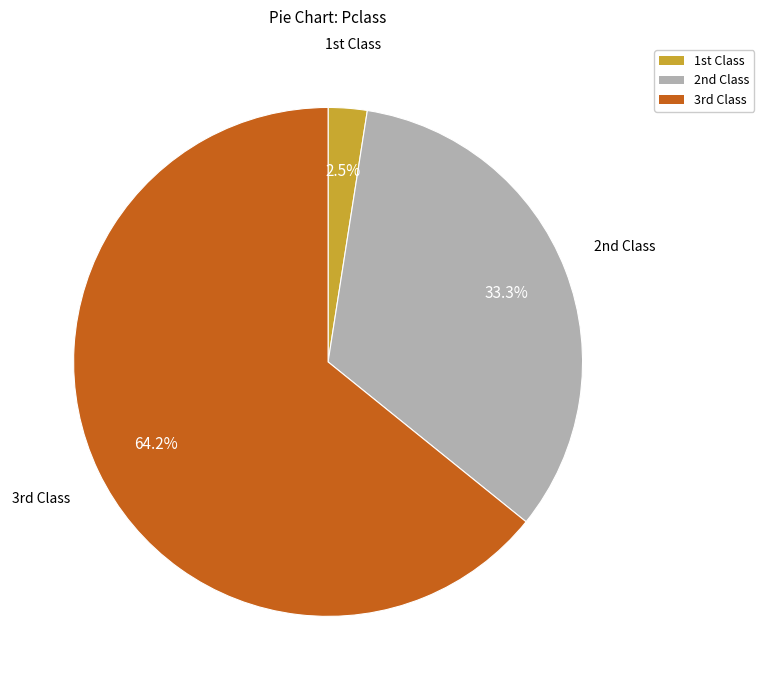

Is there any slice that represents more than half of the pie?

Yes